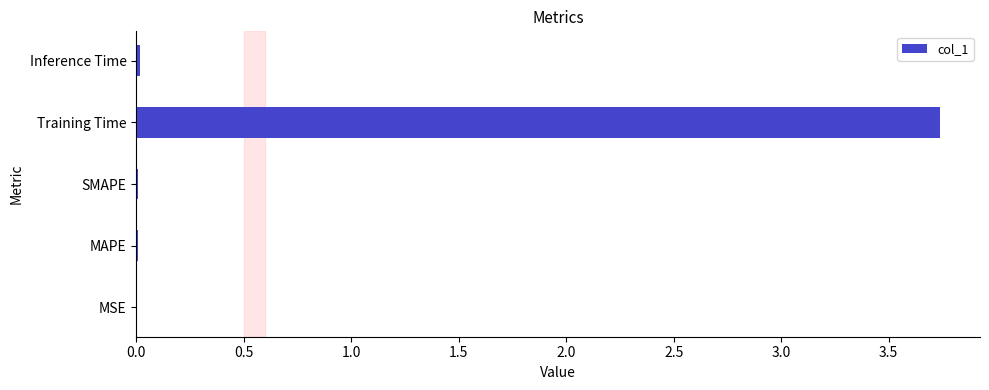

What is the maximum value shown in the chart?

3.7